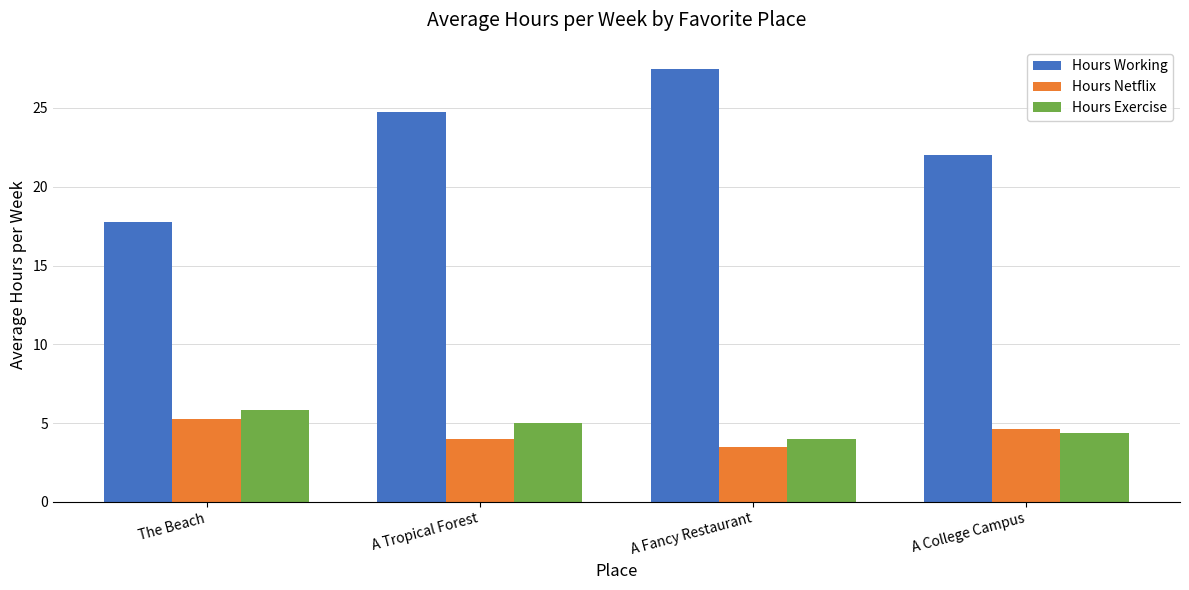

At which label does Hours Exercise reach its peak?

The Beach